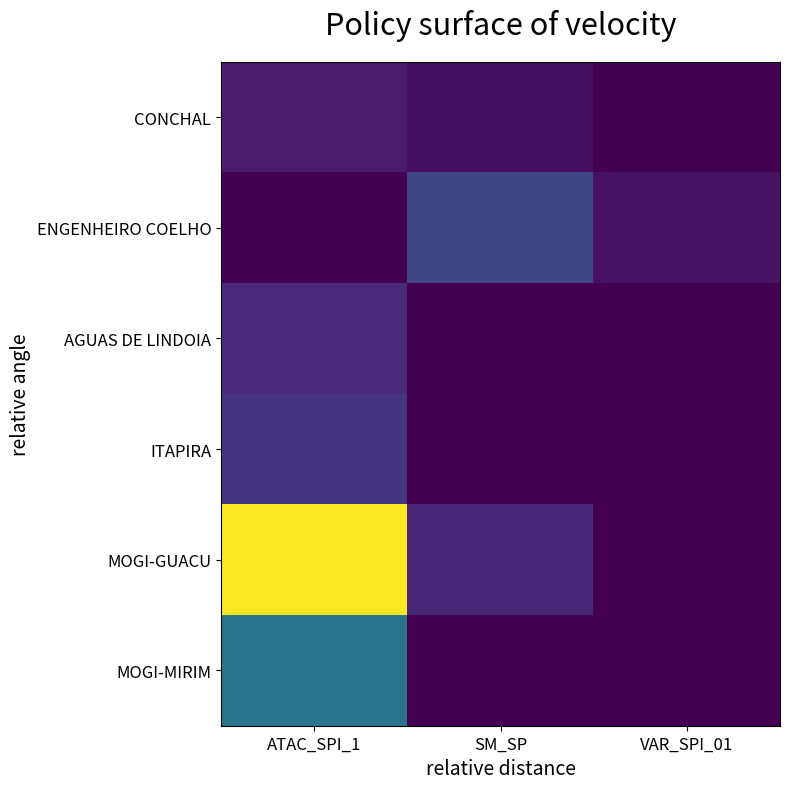

Which series has the widest spread of values?

MOGI-GUACU